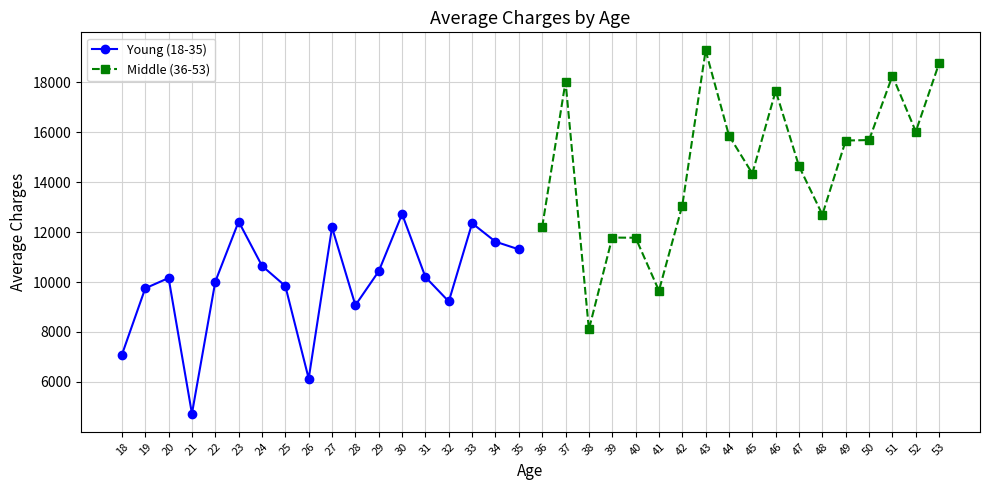

List the series in order of their overall mean, highest first.

Middle (36-53), Young (18-35)